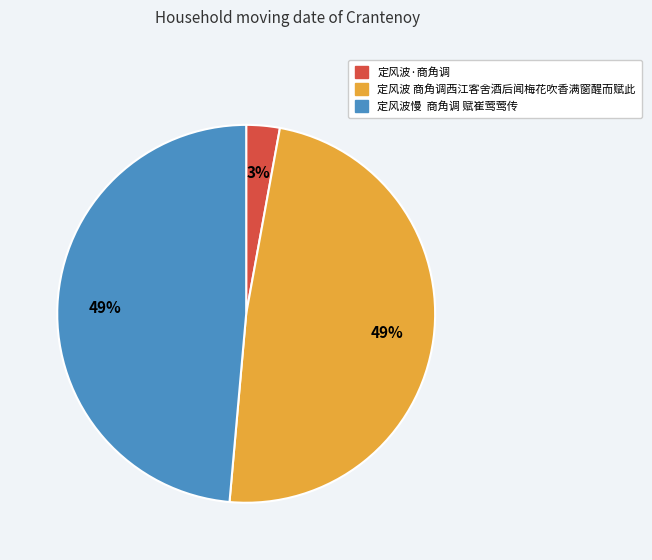

Is the sum of 定风波慢 商角调 赋崔莺莺传 and 定风波 商角调西江客舍酒后闻梅花吹香满窗醒而赋此 greater than half?

Yes